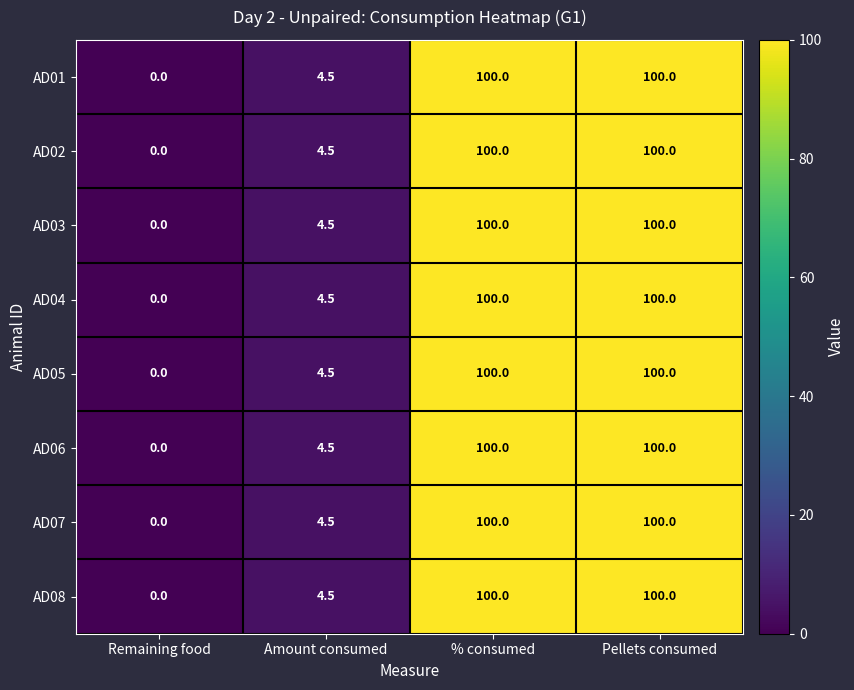

What is the total value across all series at Amount consumed?

36.0